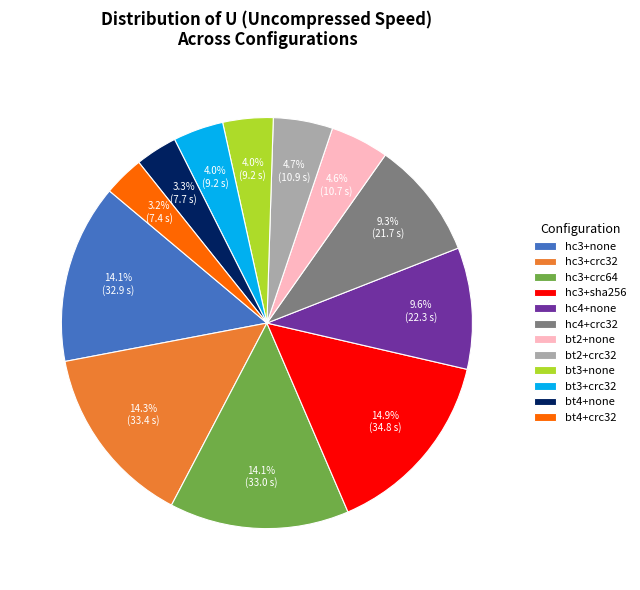

Which category has the biggest portion of the pie?

hc3+sha256